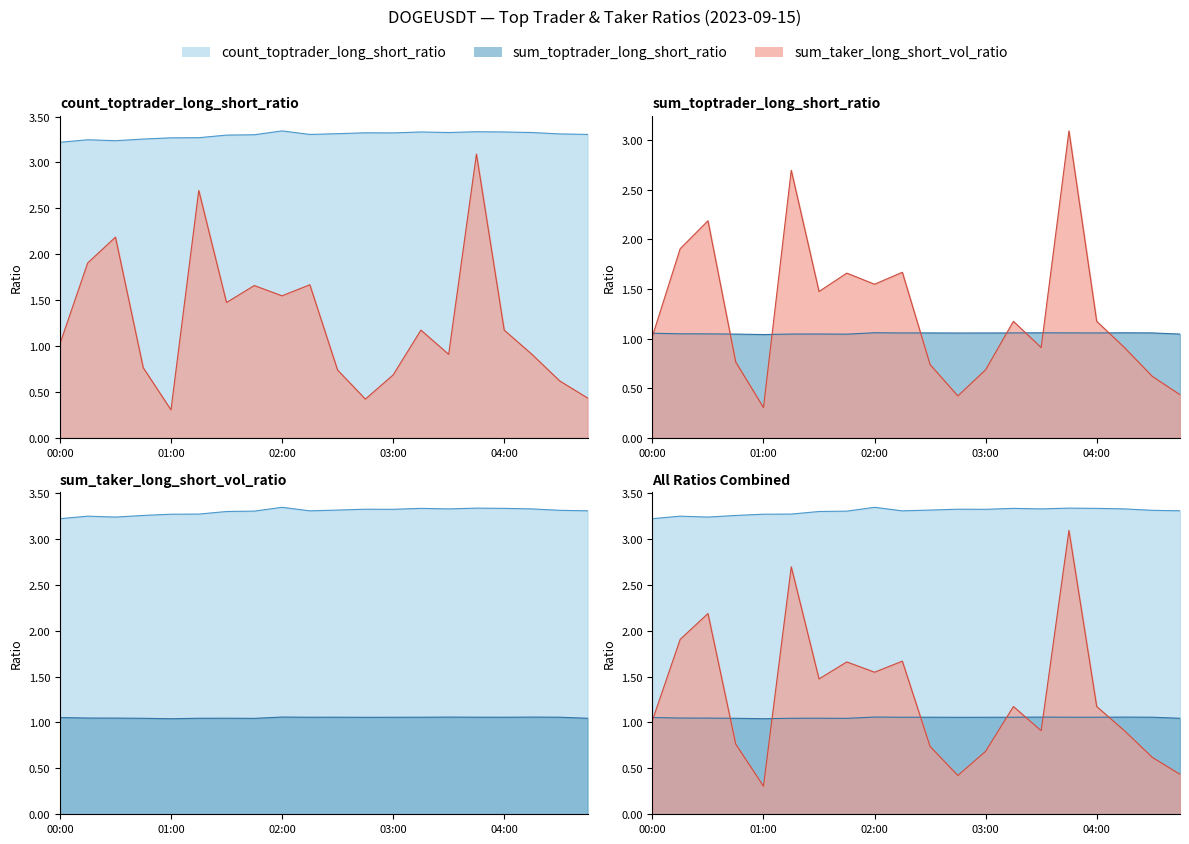

How many data points does each series have?

20